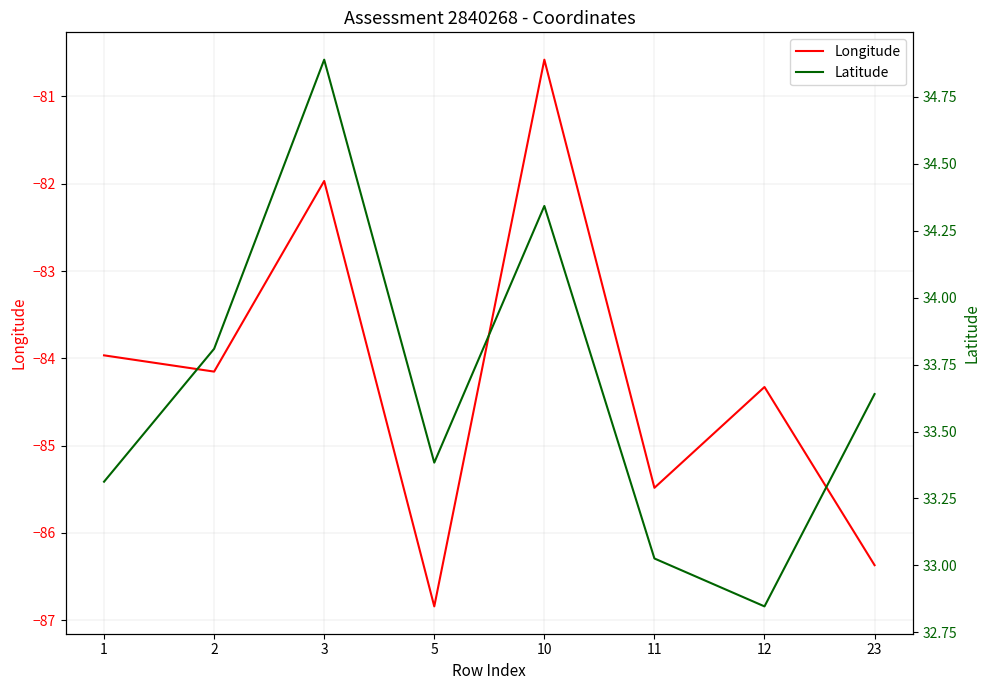

What is the maximum value shown in the chart?

34.9